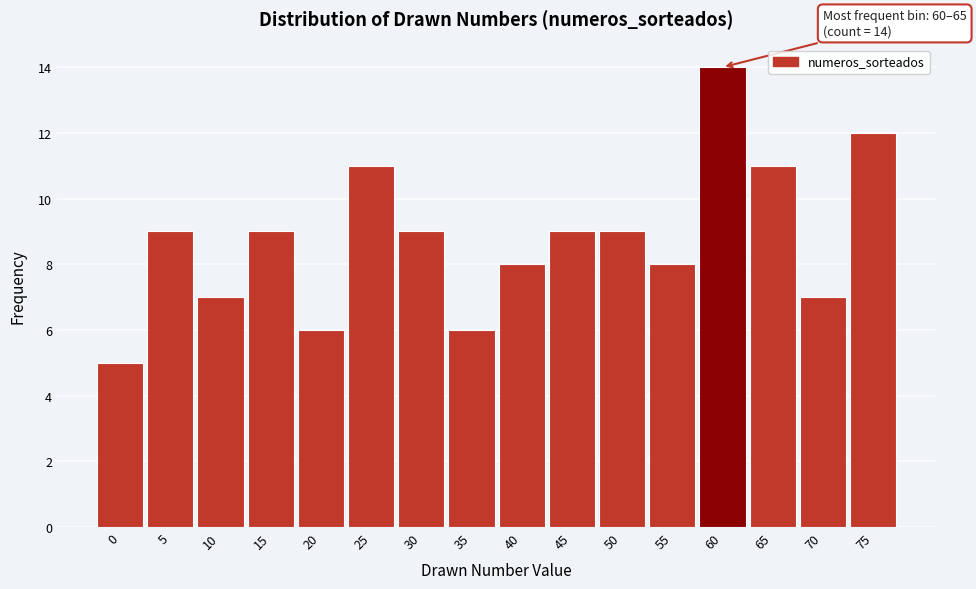

Reading left to right, list all the values displayed in this chart.

0=5	5=9	10=7	15=9	20=6	25=11	30=9	35=6	40=8	45=9	50=9	55=8	60=14	65=11	70=7	75=12